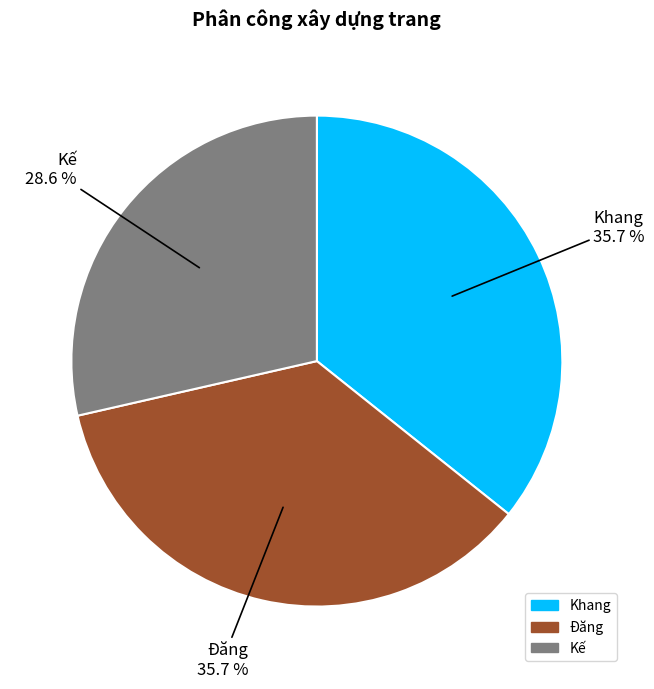

Is the sum of Khang and Đăng greater than half?

Yes